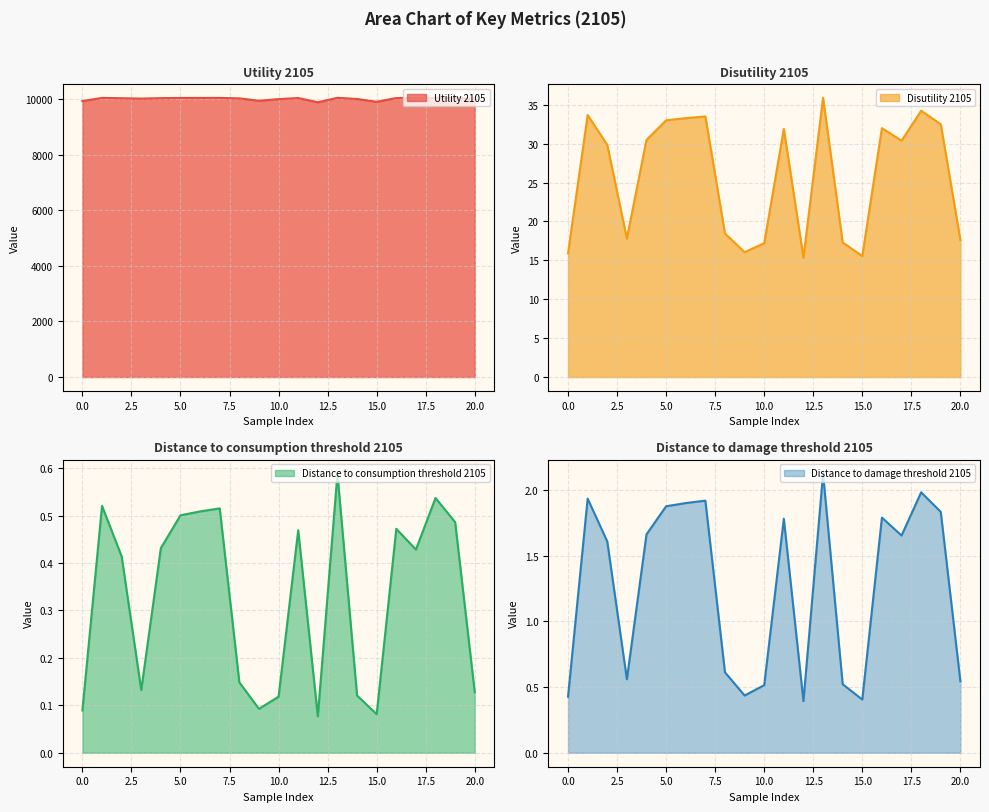

Is it true that Distance to consumption threshold 2105 (line) equals 0.7 at 18?

False